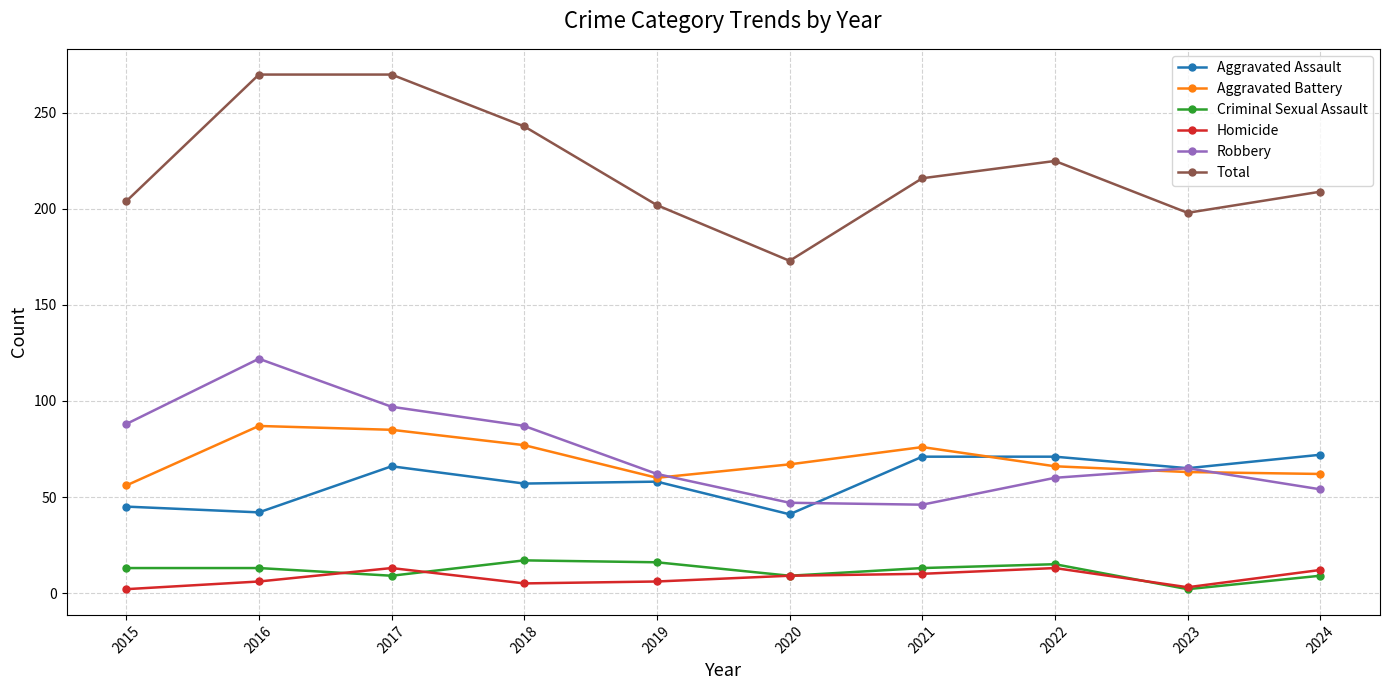

How many data points in Homicide are less than 9?

5